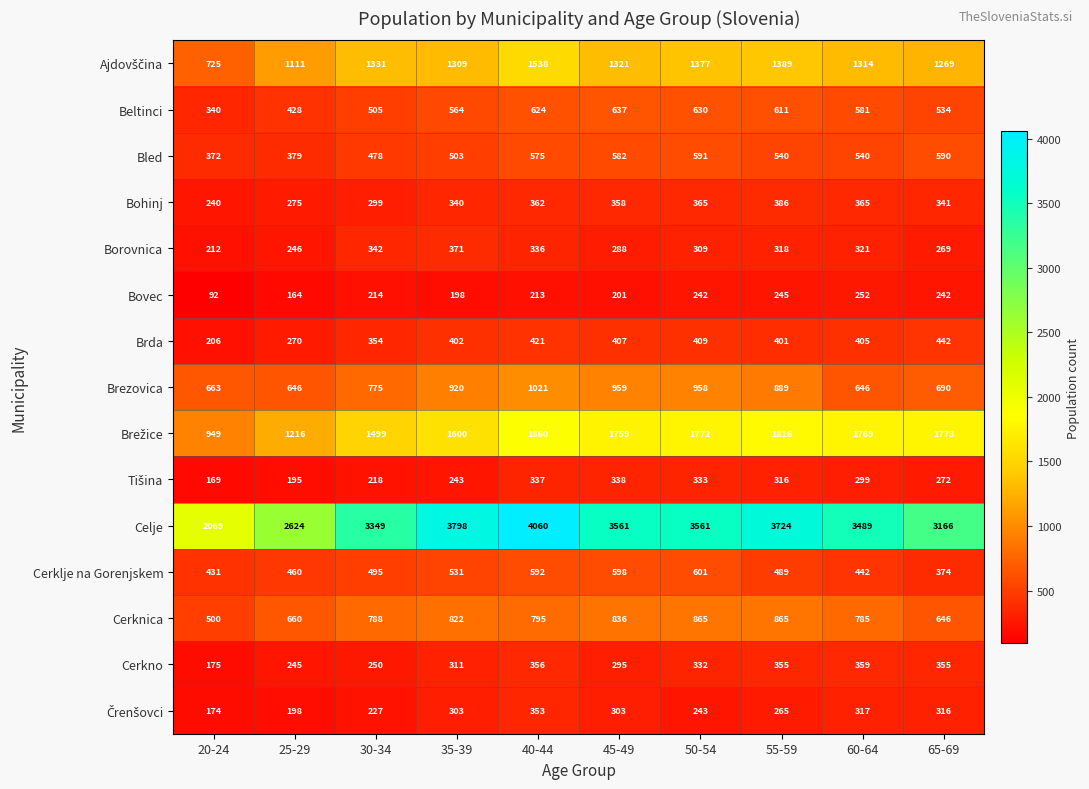

Where does the Cerknica series first go above 795?

35-39